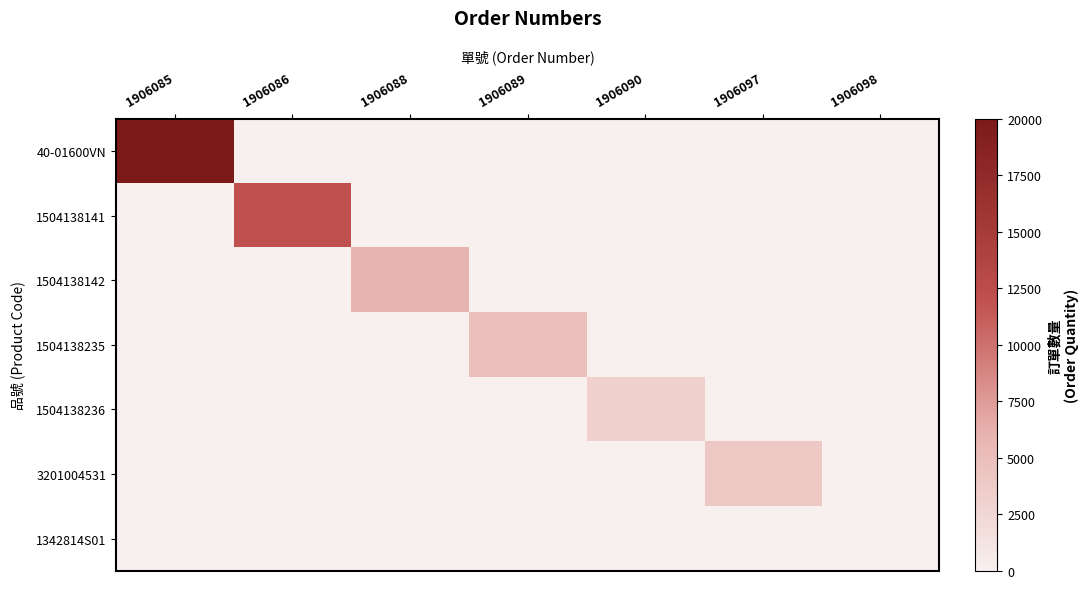

What is the difference between the highest and lowest values at 1906090?

3200